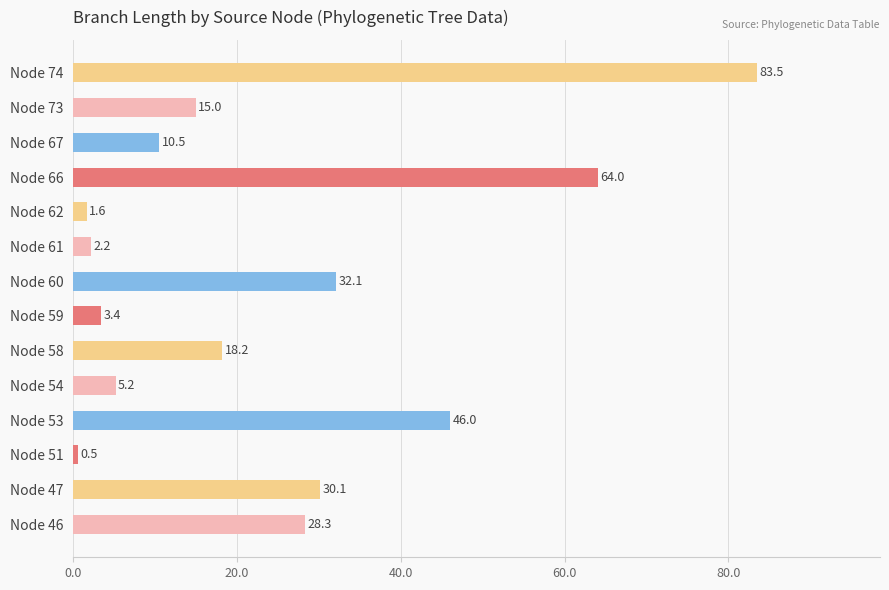

Which label corresponds to the largest value in the chart?

Node 74